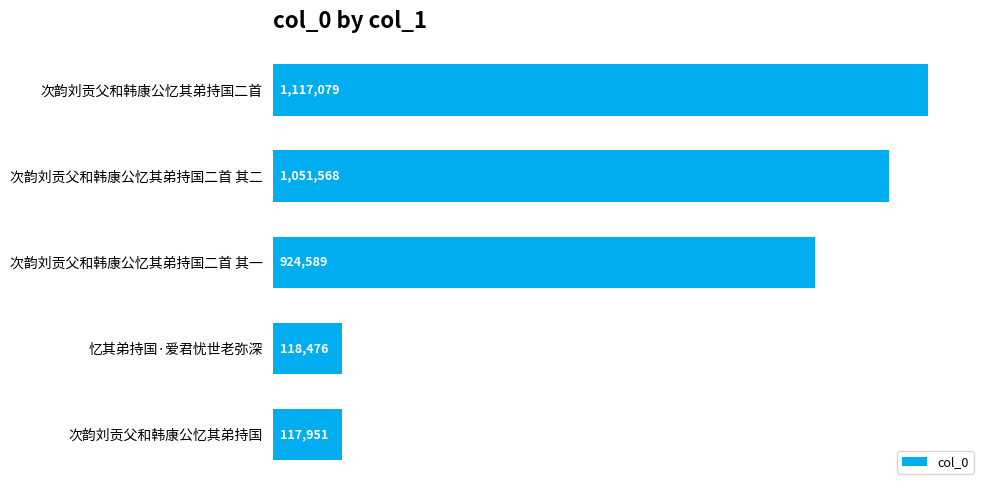

Rank the categories by value from highest to lowest.

次韵刘贡父和韩康公忆其弟持国二首, 次韵刘贡父和韩康公忆其弟持国二首 其二, 次韵刘贡父和韩康公忆其弟持国二首 其一, 忆其弟持国·爱君忧世老弥深, 次韵刘贡父和韩康公忆其弟持国